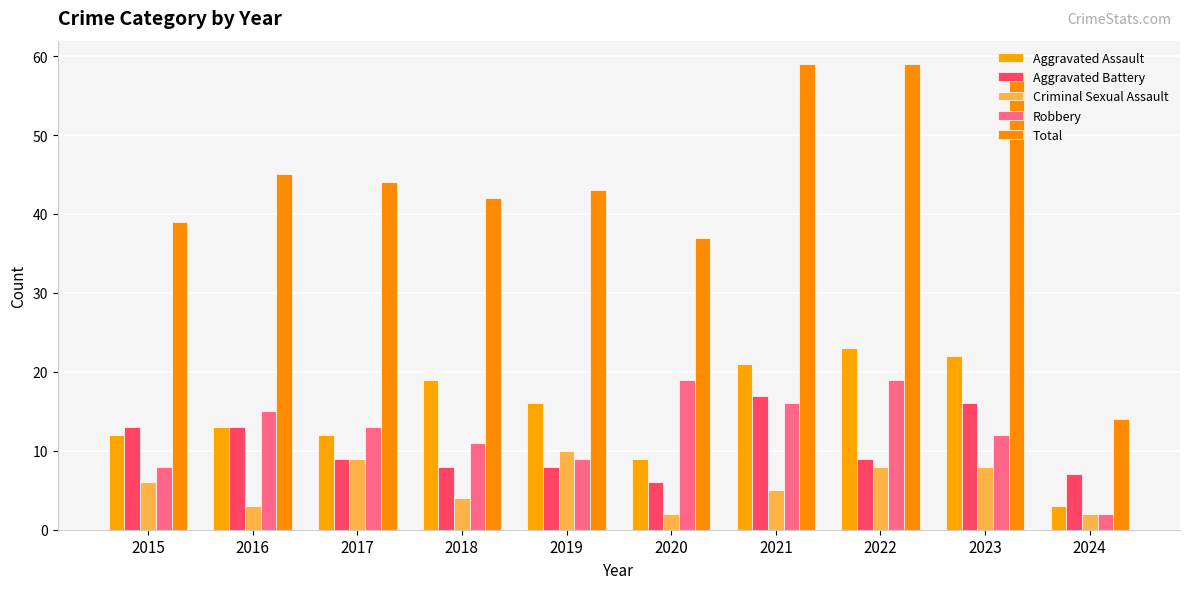

What is the spread (max minus min) of values at 2023?

50